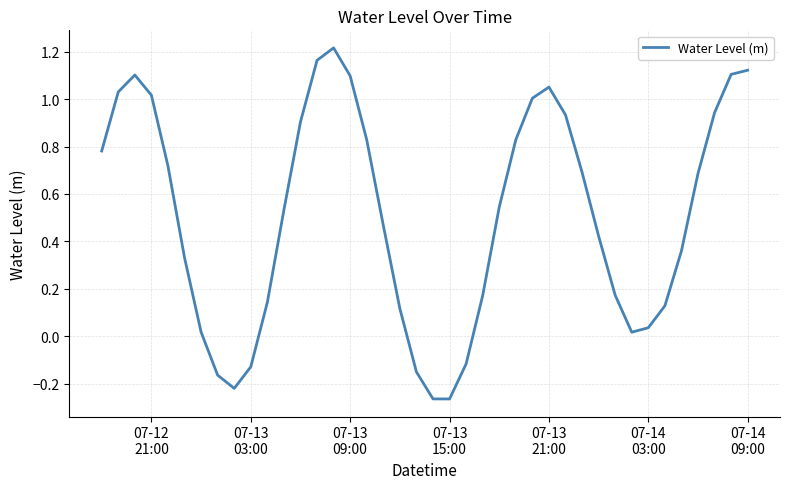

What is the difference between the maximum and minimum values?

1.5